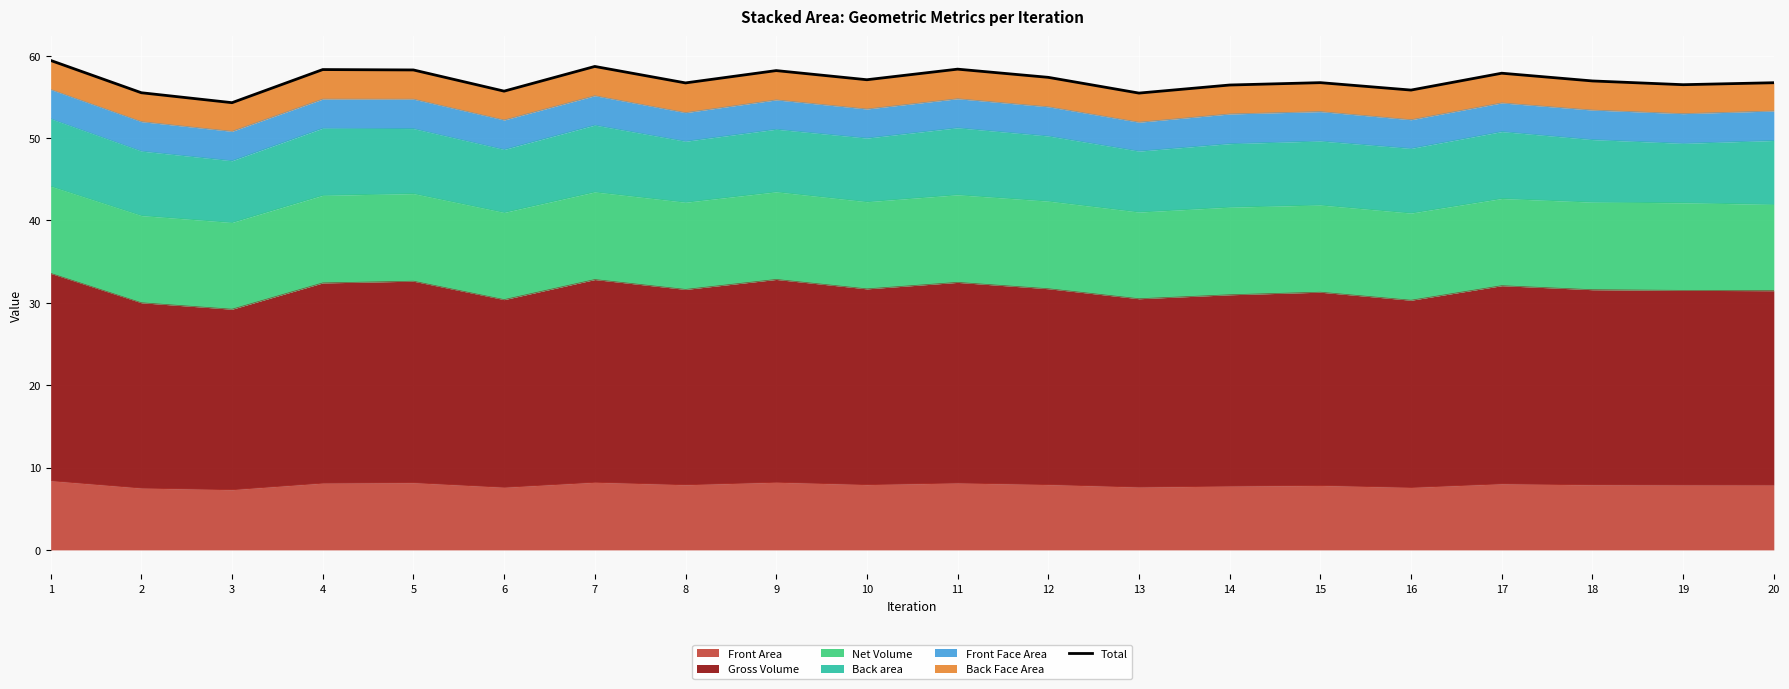

Reading left to right, what are all the values shown in this chart?

1=59.4	2=55.5	3=54.3	4=58.3	5=58.3	6=55.7	7=58.7	8=56.7	9=58.2	10=57.1	11=58.4	12=57.4	13=55.5	14=56.4	15=56.7	16=55.8	17=57.9	18=56.9	19=56.5	20=56.7